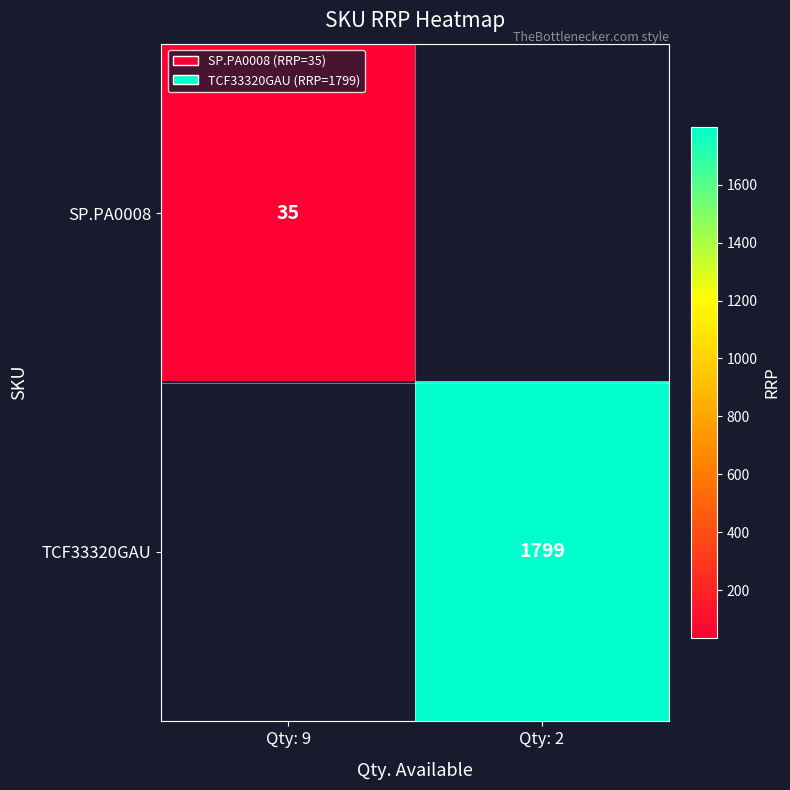

The SP.PA0008 series shows 14 at Qty: 9. True or false?

False